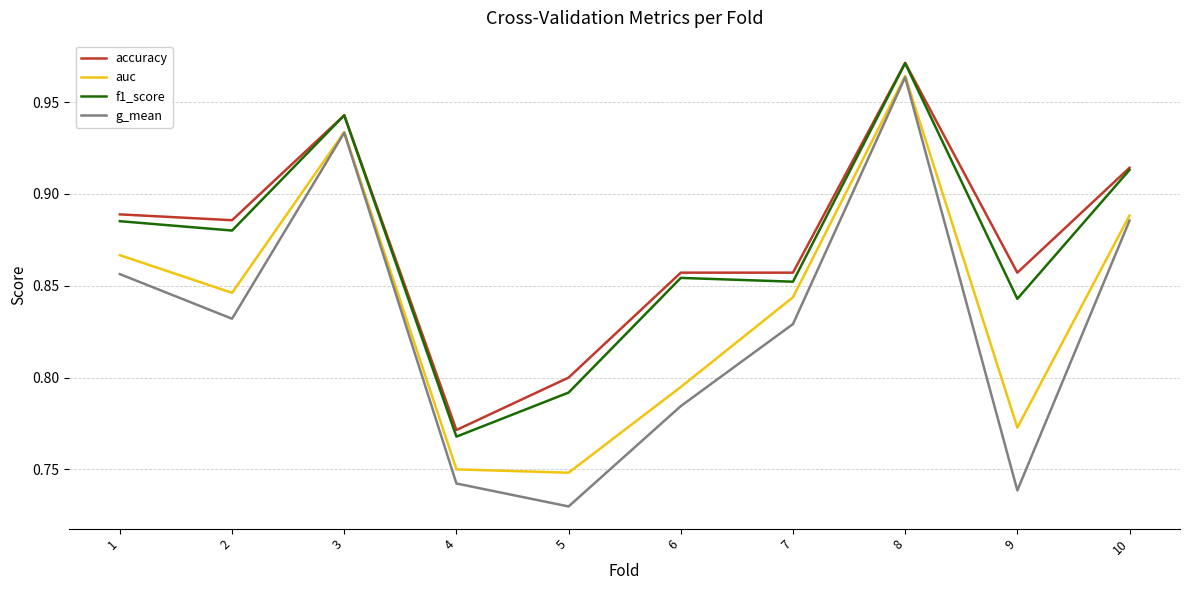

At which label does accuracy reach its minimum?

4